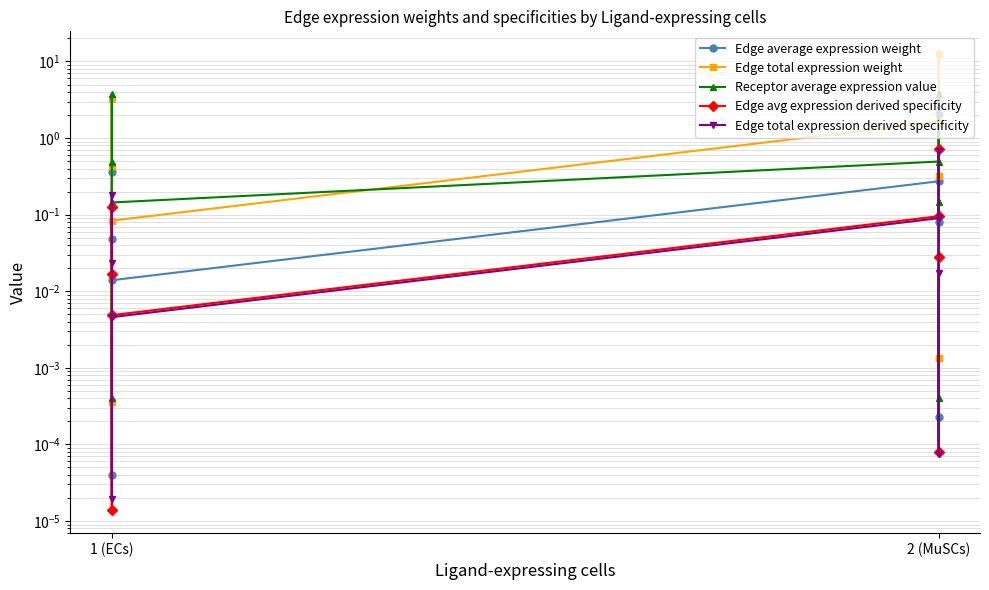

True or false: Edge avg expression derived specificity and Edge total expression weight cross at least once.

False